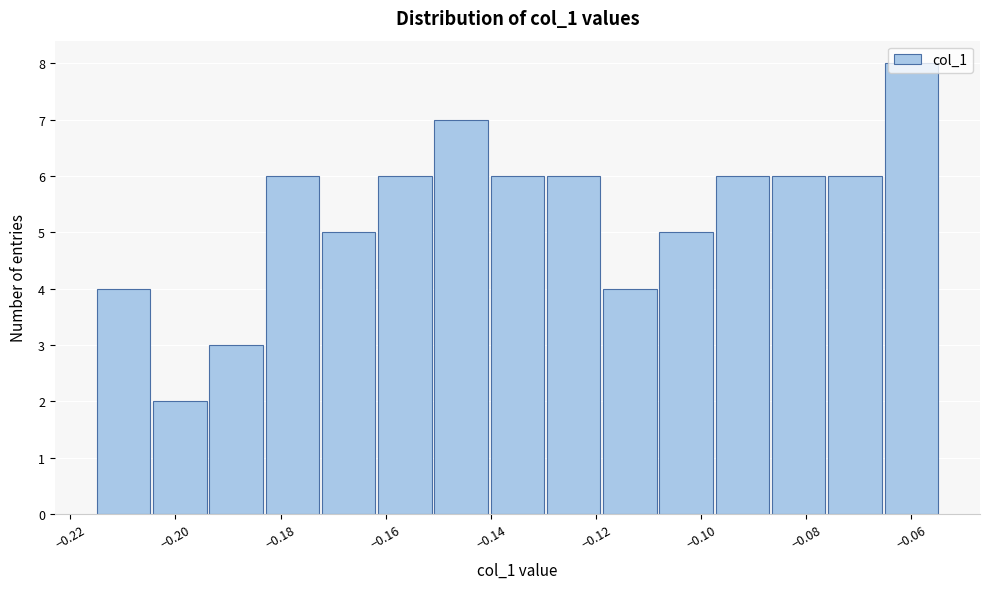

Reading left to right, list every bar in this chart as the range it spans on the x-axis followed by its height. Neither the bar edges nor the heights are printed on the chart, so give them approximately, as read against the axes.

-0.214 to -0.204: 4
-0.204 to -0.194: 2
-0.194 to -0.182: 3
-0.182 to -0.172: 6
-0.172 to -0.162: 5
-0.162 to -0.150: 6
-0.150 to -0.140: 7
-0.140 to -0.130: 6
-0.130 to -0.118: 6
-0.118 to -0.108: 4
-0.108 to -0.098: 5
-0.098 to -0.086: 6
-0.086 to -0.076: 6
-0.076 to -0.066: 6
-0.066 to -0.054: 8